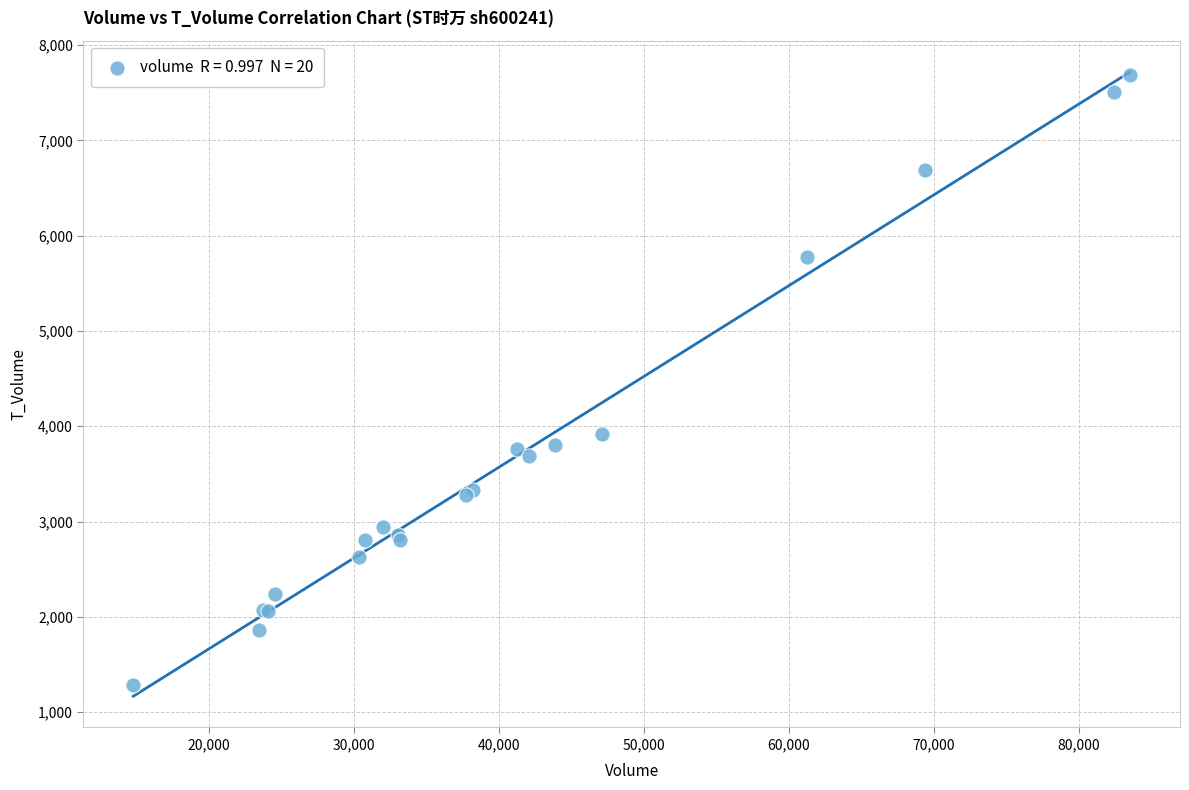

What Y value in the scatter plot is closest to 4489?

3922